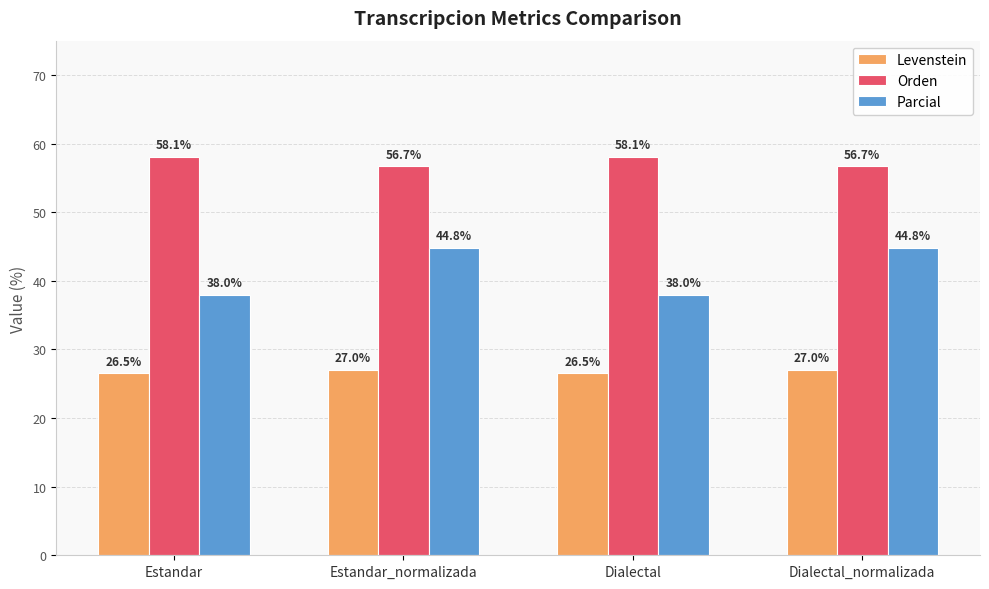

Reading left to right, list all the values displayed in this chart.

Levenstein: Estandar=26.5	Estandar_normalizada=27.0	Dialectal=26.5	Dialectal_normalizada=27.0
Orden: Estandar=58.1	Estandar_normalizada=56.7	Dialectal=58.1	Dialectal_normalizada=56.7
Parcial: Estandar=38.0	Estandar_normalizada=44.8	Dialectal=38.0	Dialectal_normalizada=44.8